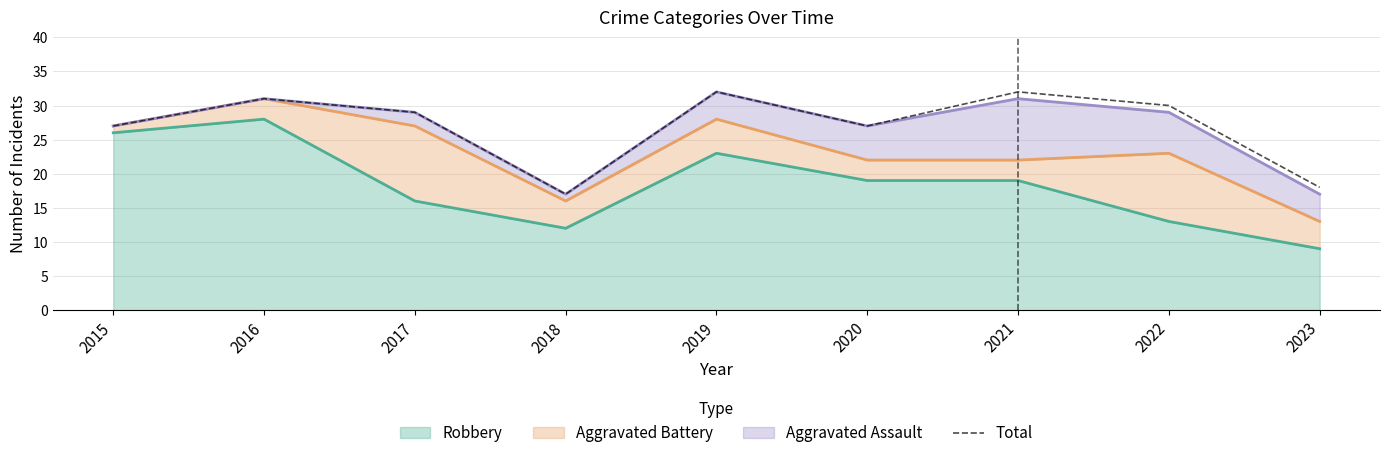

How many interior local peaks (higher than both neighbors) does the data have?

3